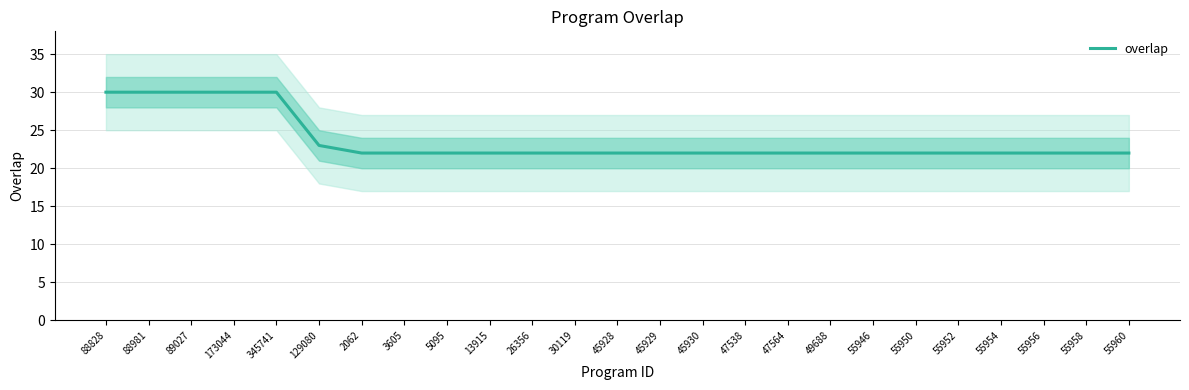

What is the greatest value displayed?

30